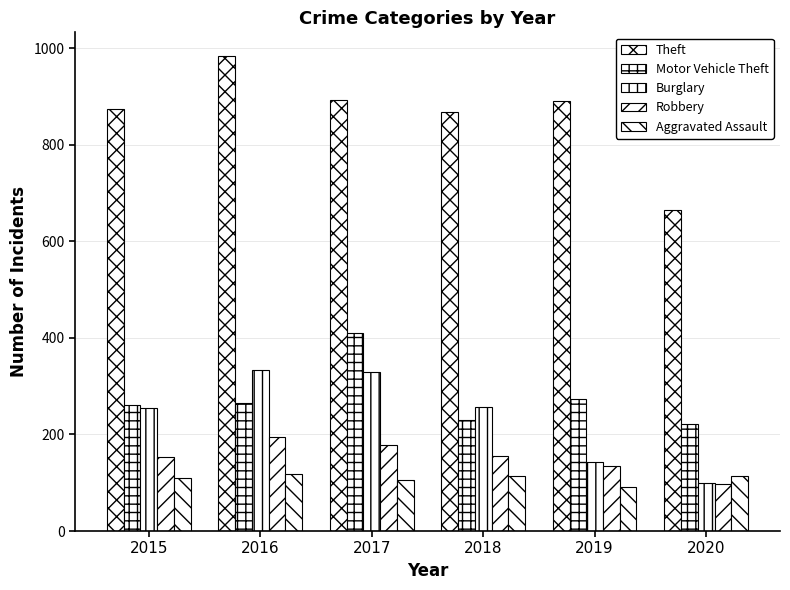

How many bars are there in total?

30